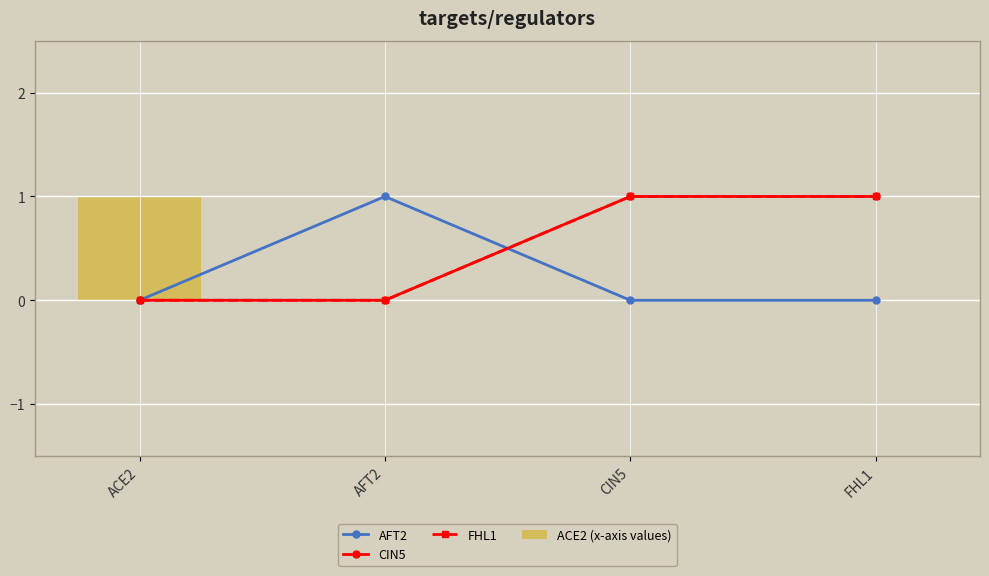

How many distinct data groups are displayed?

4